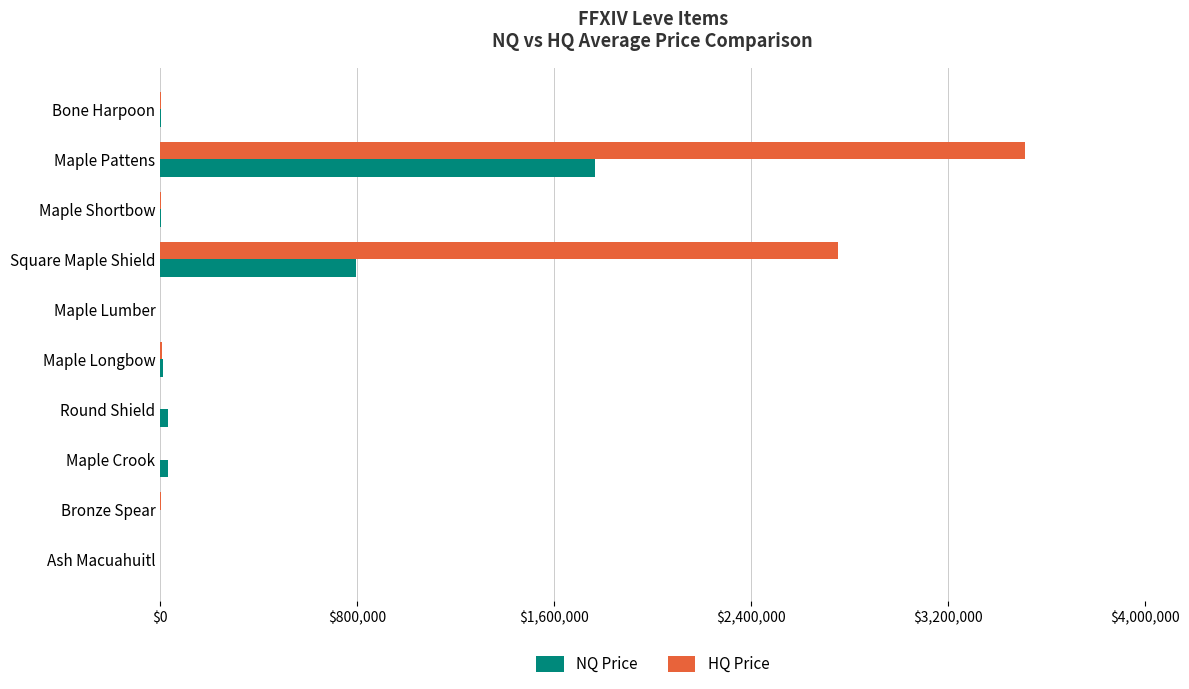

What is the total value across all series at Square Maple Shield?

3547934.6